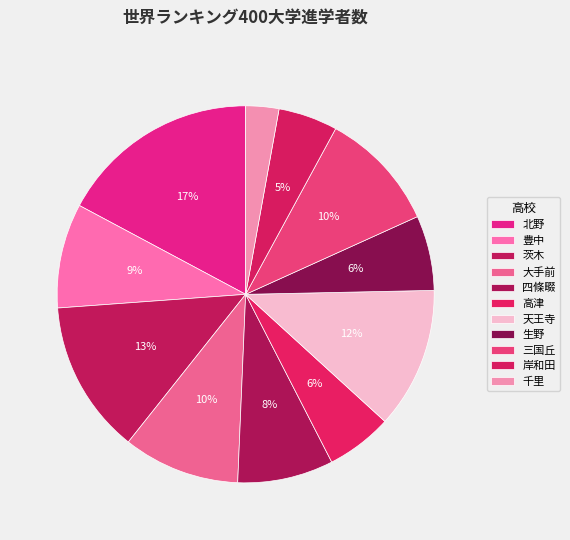

How many segments does this pie chart have?

11